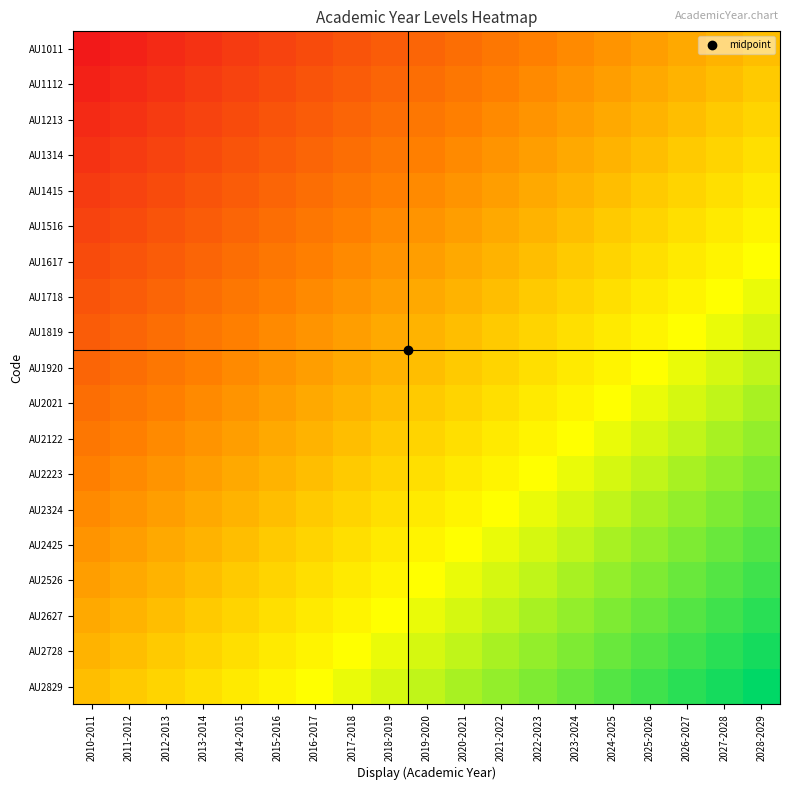

At which category is the sum across all series the highest?

2028-2029